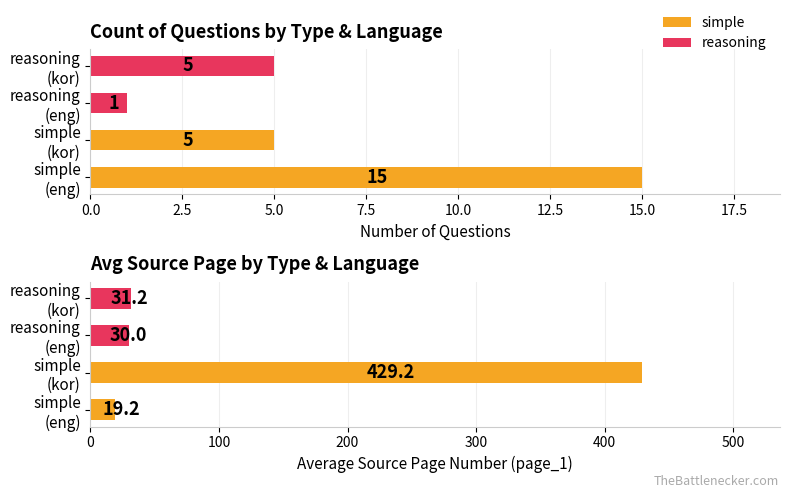

Between simple (kor) and reasoning (kor), which series saw the biggest shift?

Avg page_1